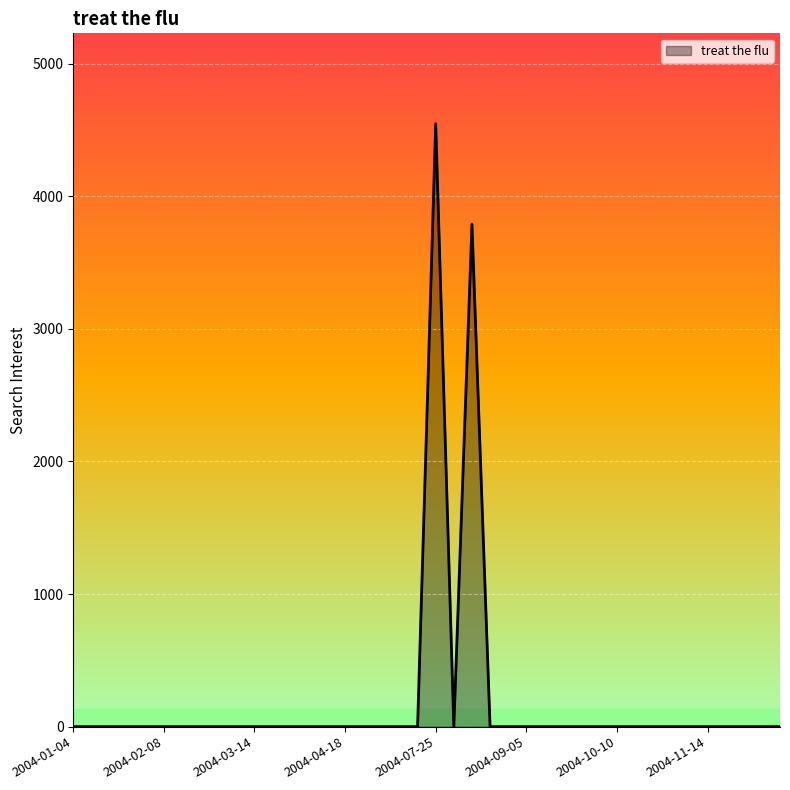

What is the maximum value shown in the chart?

4546.4